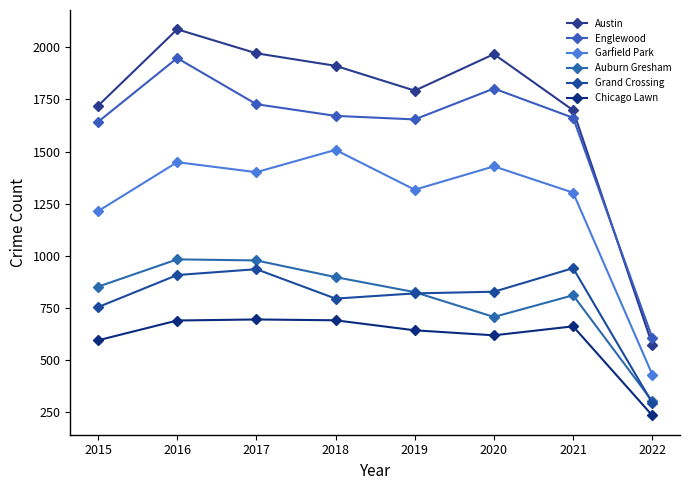

The value of Auburn Gresham at 2021 is 811. True or false?

True